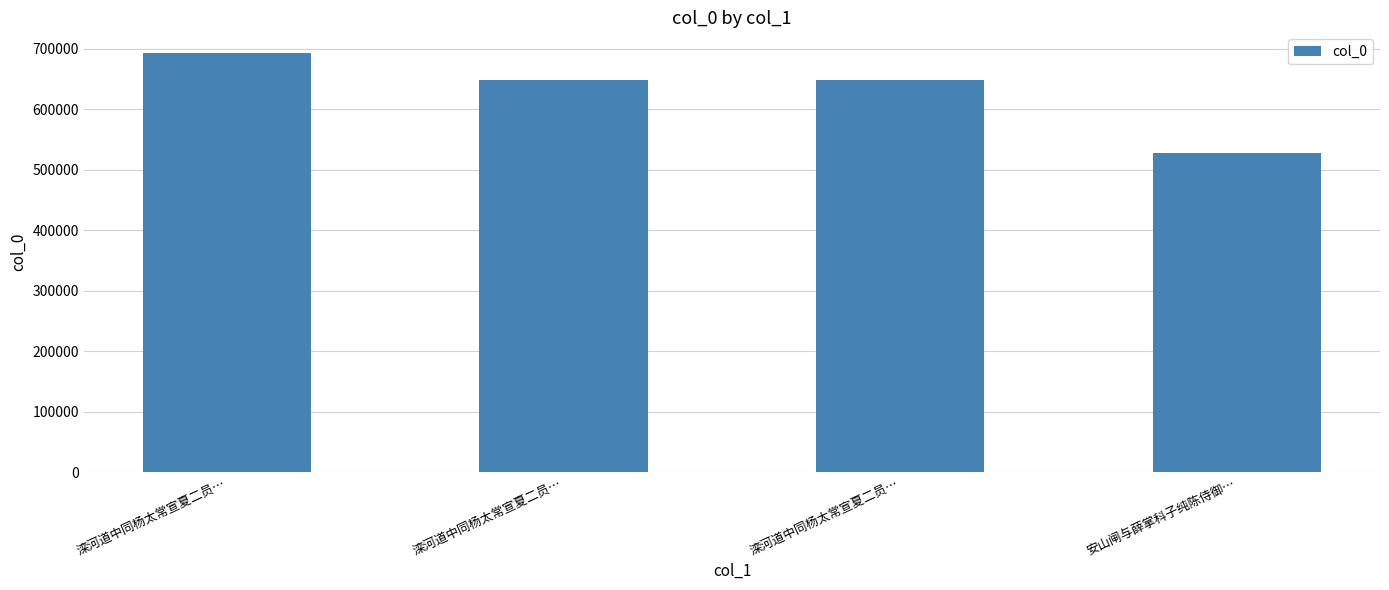

How many values are below 648458?

2